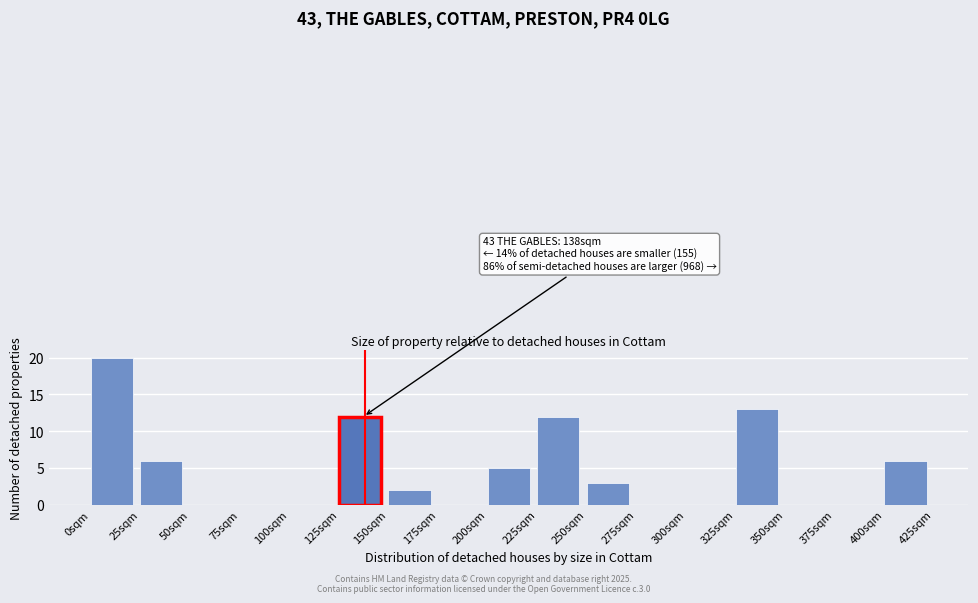

Which range on the x-axis has the tallest bar?

0 to 25